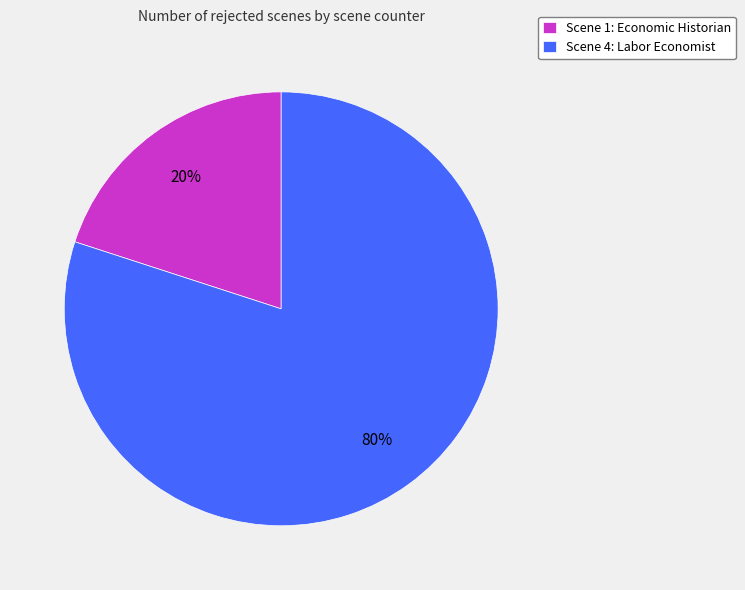

Count the number of slices in the pie.

2